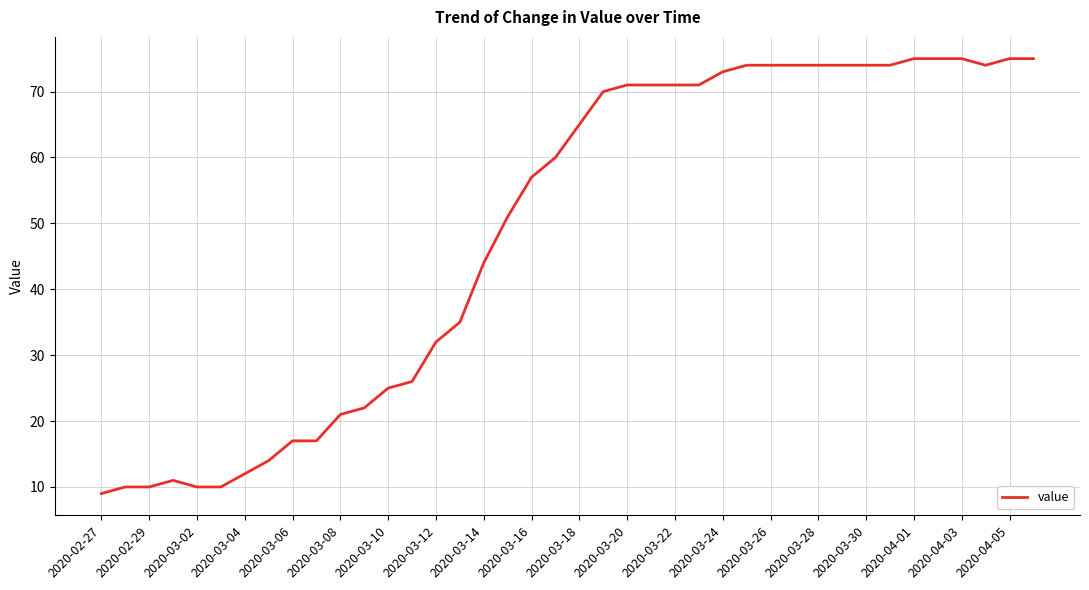

What is the greatest value displayed?

75